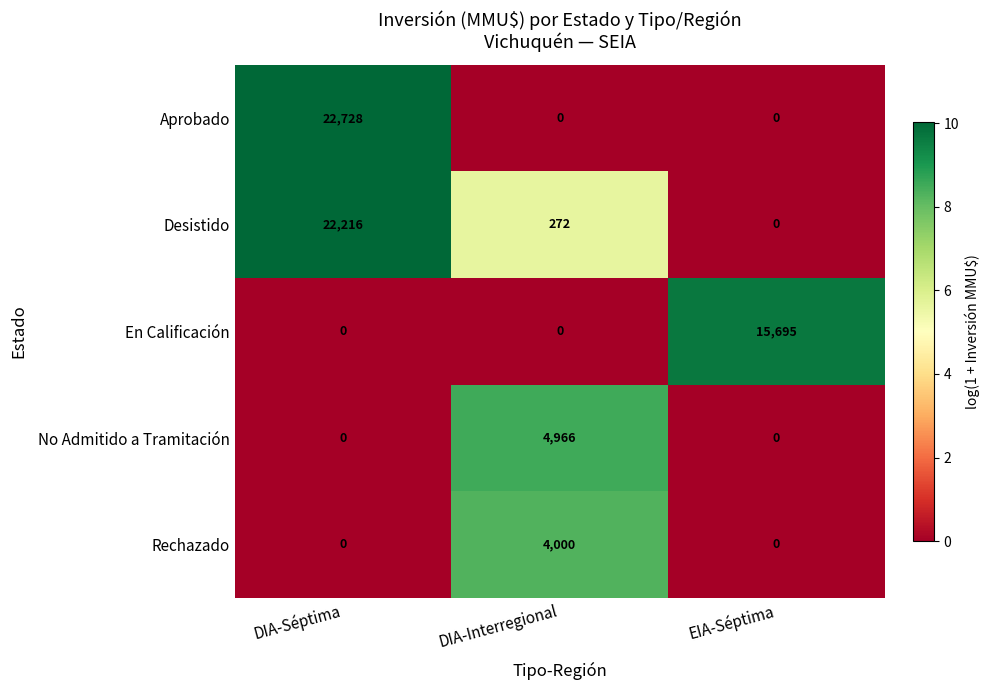

Reading left to right, what are all the values shown in this chart?

Aprobado: DIA-Séptima=22728	DIA-Interregional=0	EIA-Séptima=0
Desistido: DIA-Séptima=22216	DIA-Interregional=272	EIA-Séptima=0
En Calificación: DIA-Séptima=0	DIA-Interregional=0	EIA-Séptima=15695
No Admitido a Tramitación: DIA-Séptima=0	DIA-Interregional=4966	EIA-Séptima=0
Rechazado: DIA-Séptima=0	DIA-Interregional=4000	EIA-Séptima=0